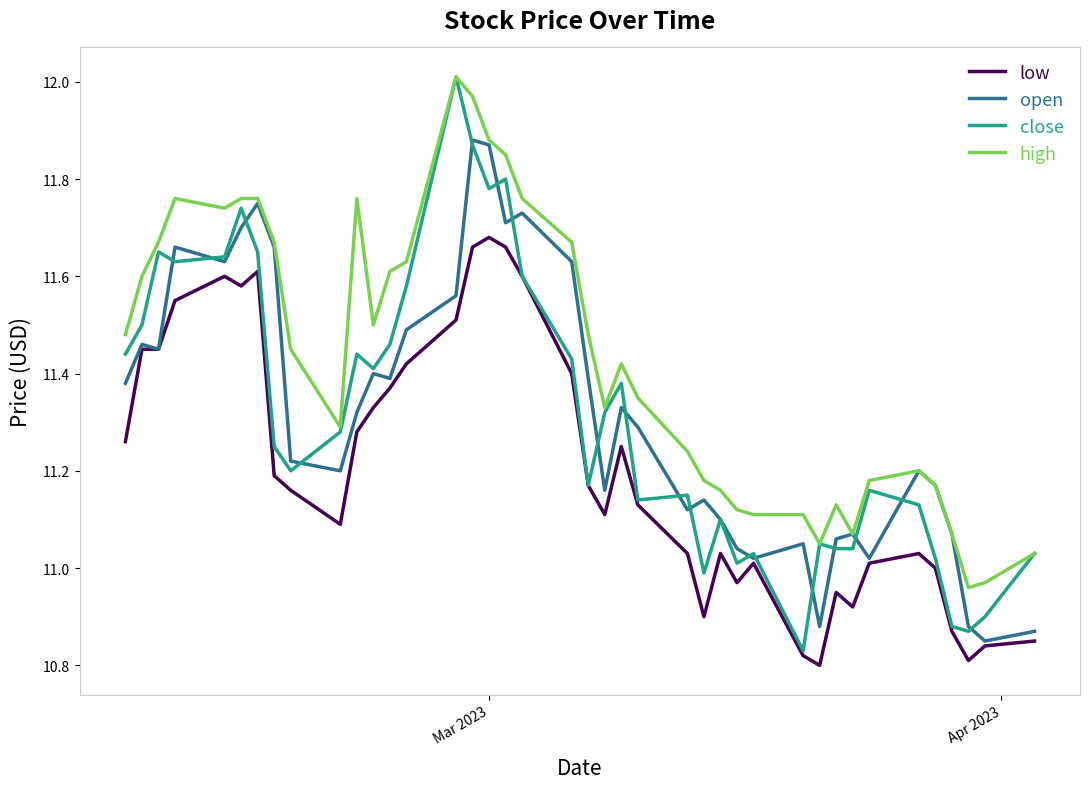

Which series has the largest total across all categories?

high